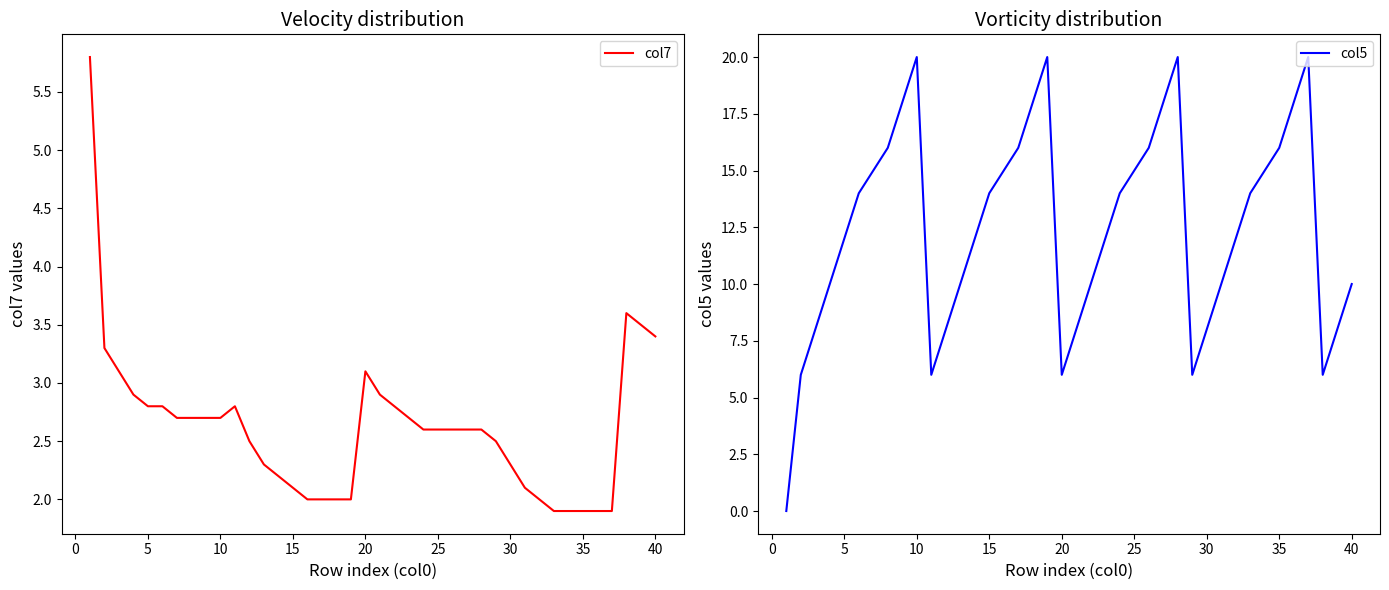

Which series has the largest range (max minus min)?

col5